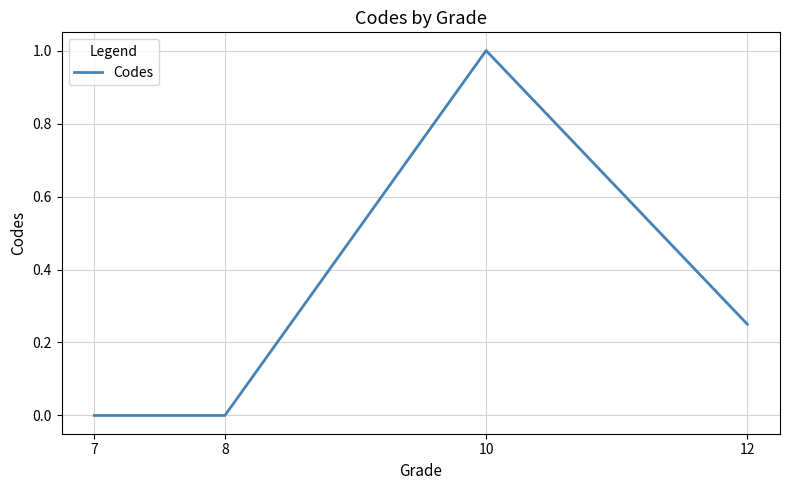

How many interior local peaks (higher than both neighbors) does the data have?

1